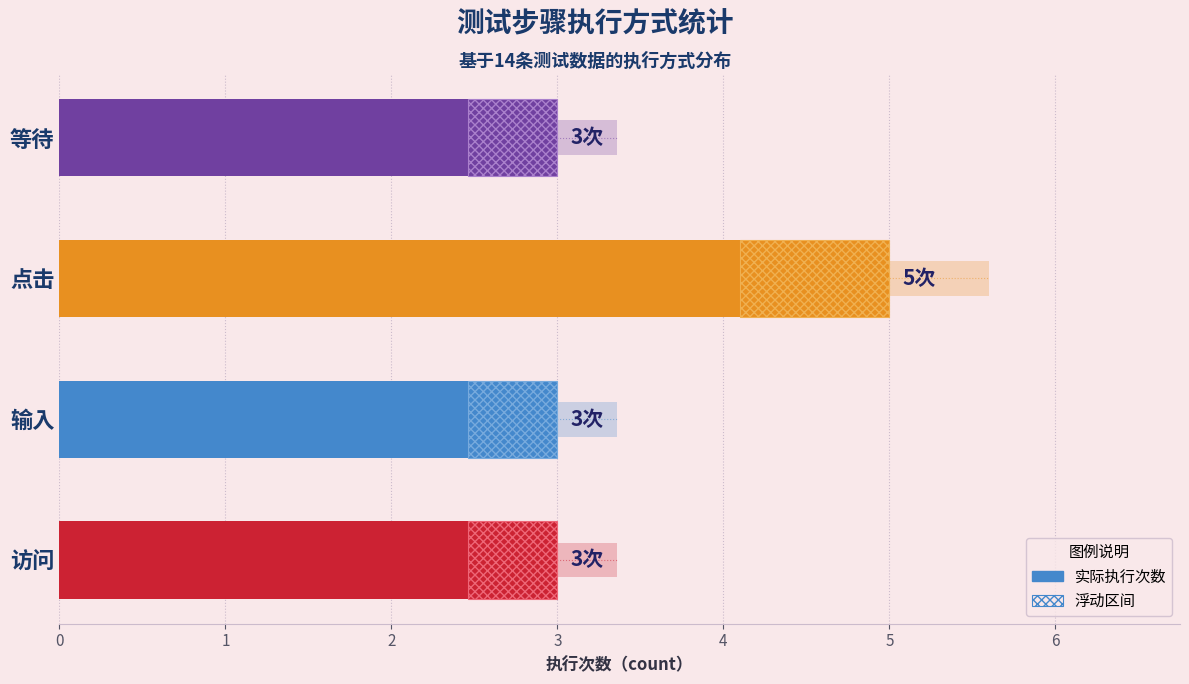

What is the difference between the maximum and second lowest values?

2